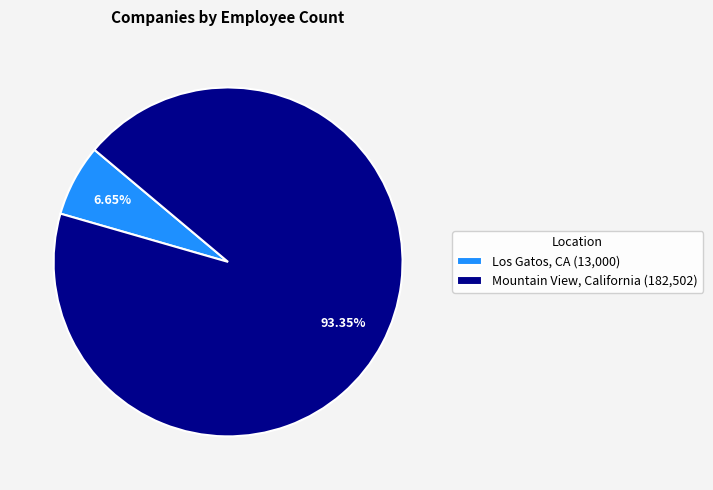

Which category has the biggest portion of the pie?

Mountain View, California